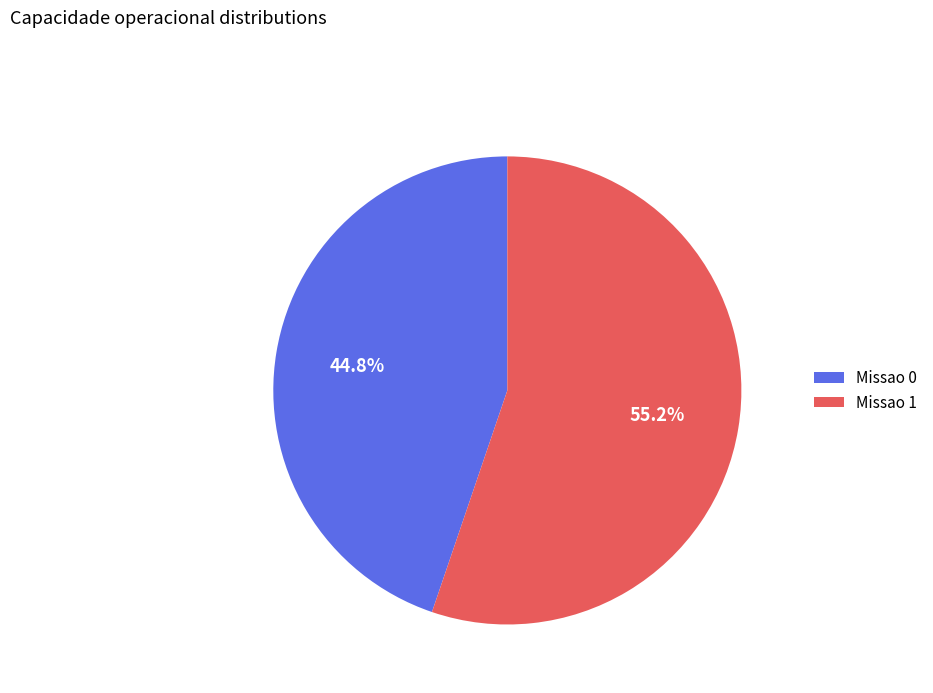

Between Missao 0 and Missao 1, which is larger?

Missao 1